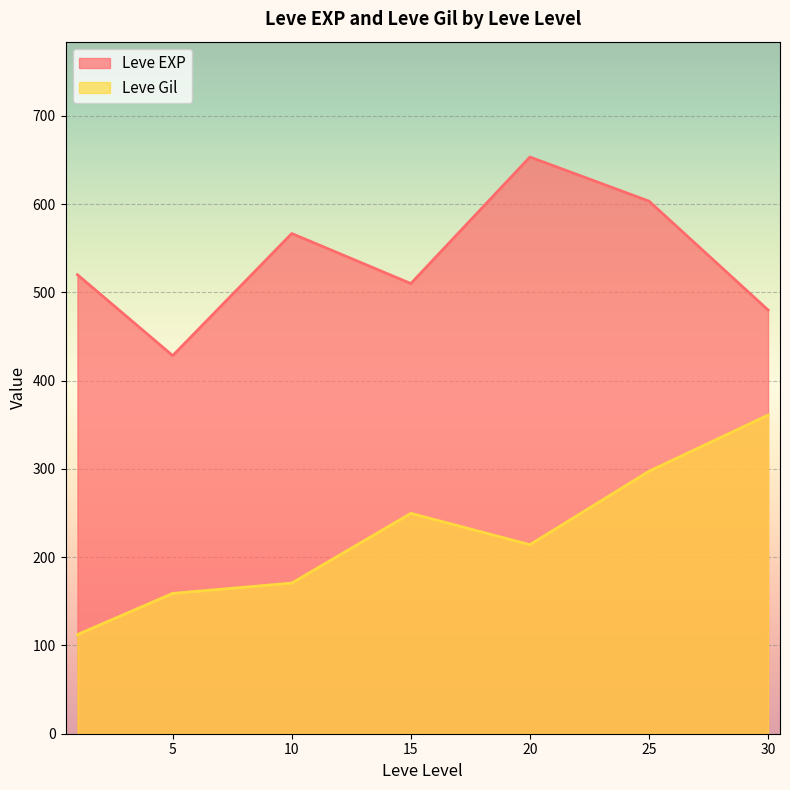

What value does the Leve EXP series have at 25?

603.3